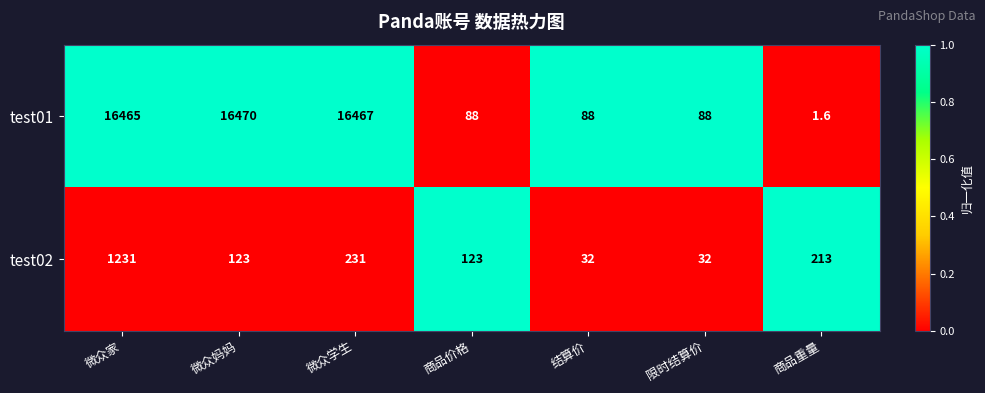

What is the total value across all series at 微众家?

17696.0